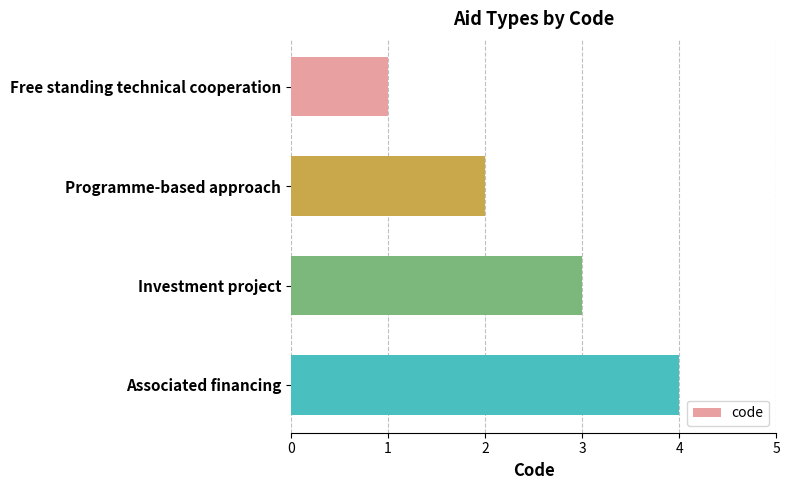

What is the label of the 4th bar from the bottom?

Free standing technical cooperation